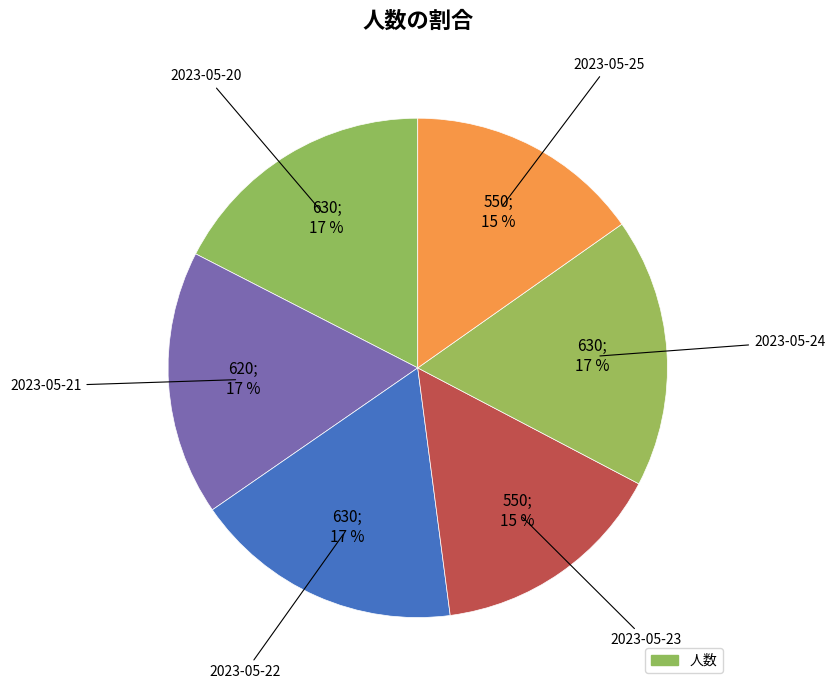

How many slices are in this pie chart?

6